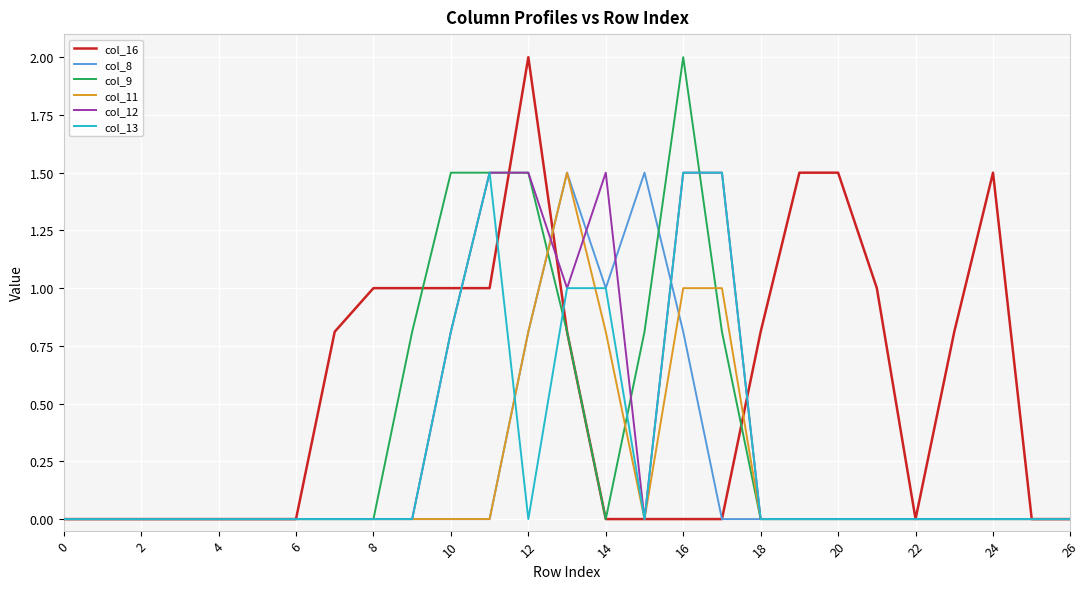

Which series has the largest total across all categories?

col_16